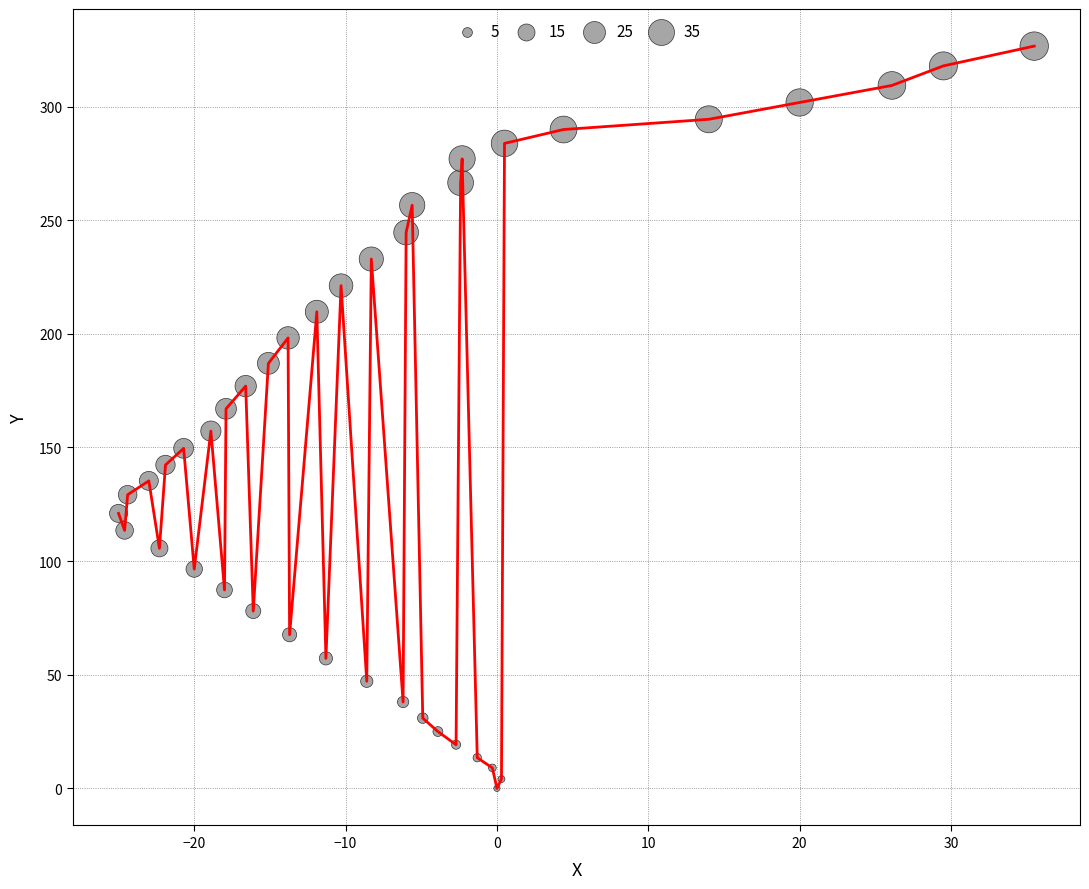

What is the greatest value displayed?

326.6